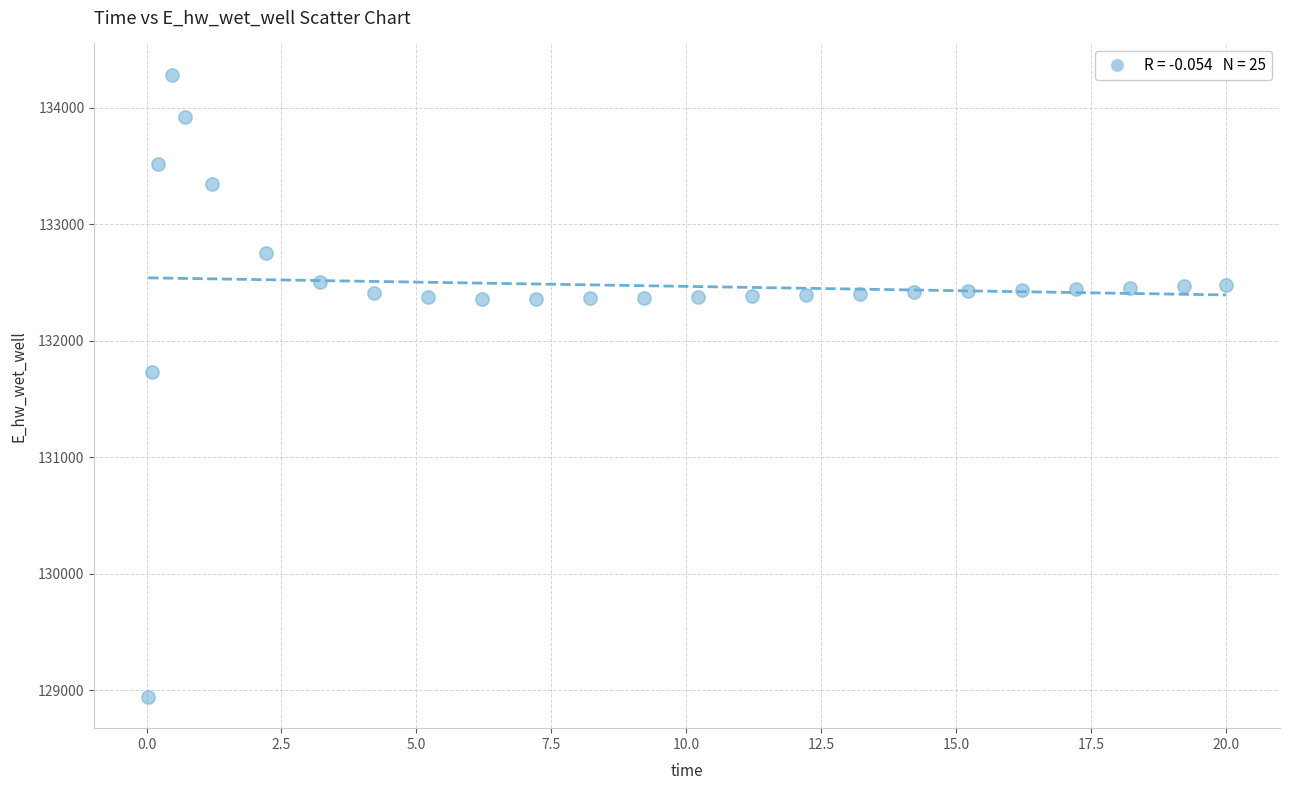

What Y value in the scatter plot is closest to 131612?

131727.8